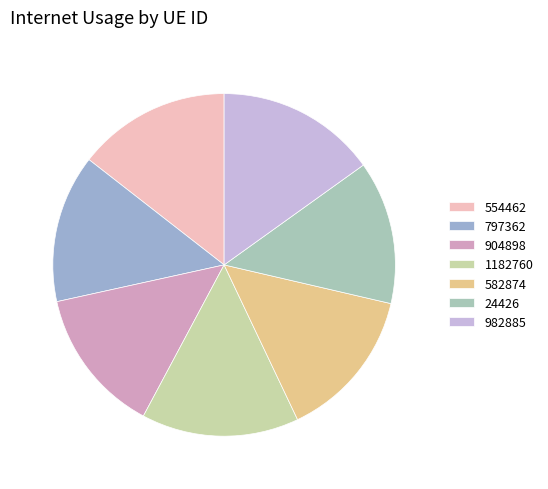

Do 982885 and 554462 together represent more than half of the pie?

No